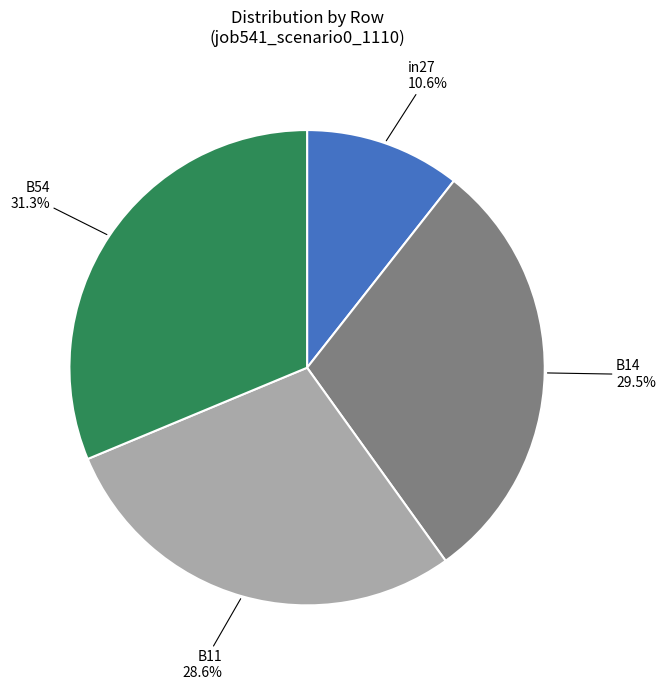

Is there any slice that represents more than half of the pie?

No